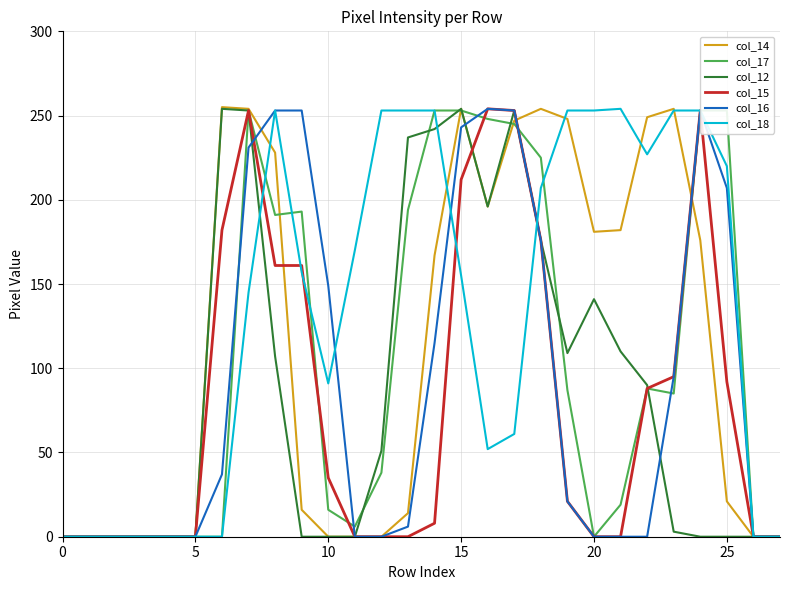

What is the average value of the col_14 series?

114